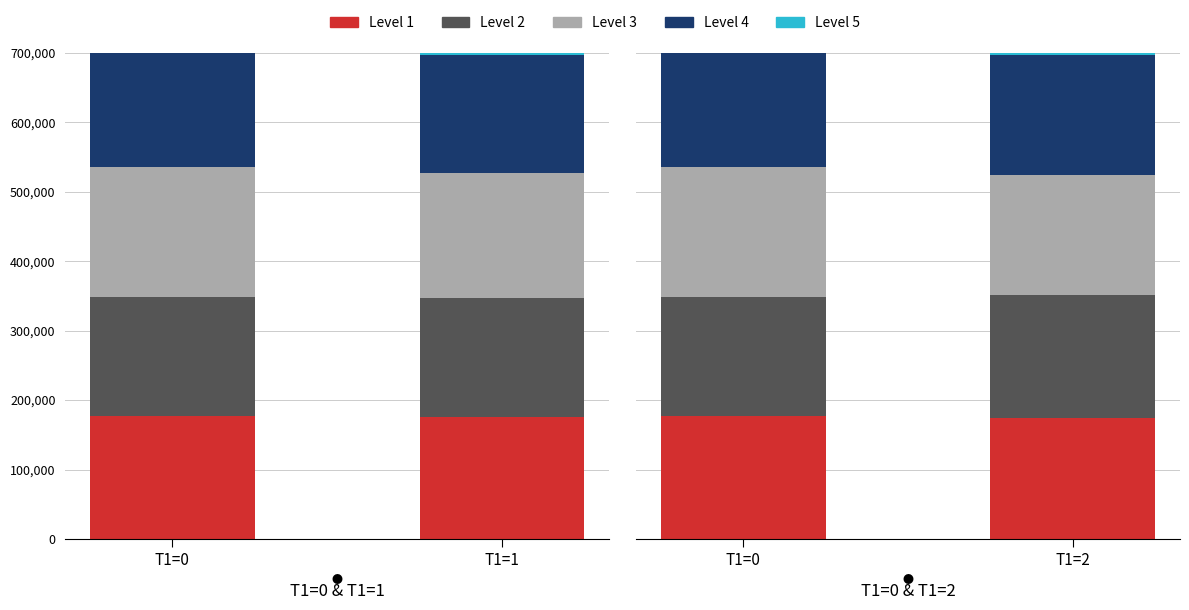

The Level 2 series shows 177310 at T1=2. True or false?

True